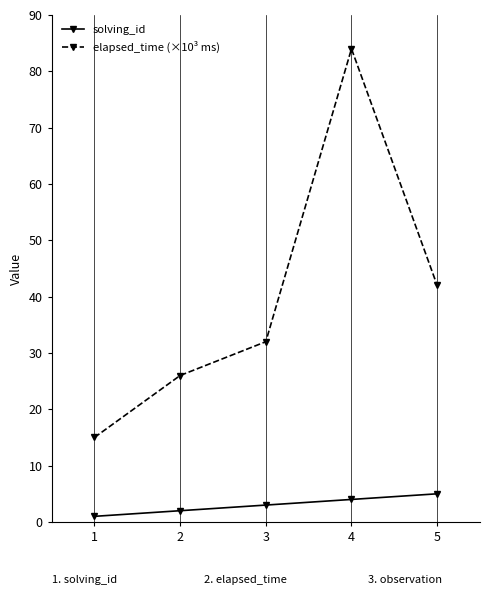

Does the chart display data point markers on the line(s)?

Yes